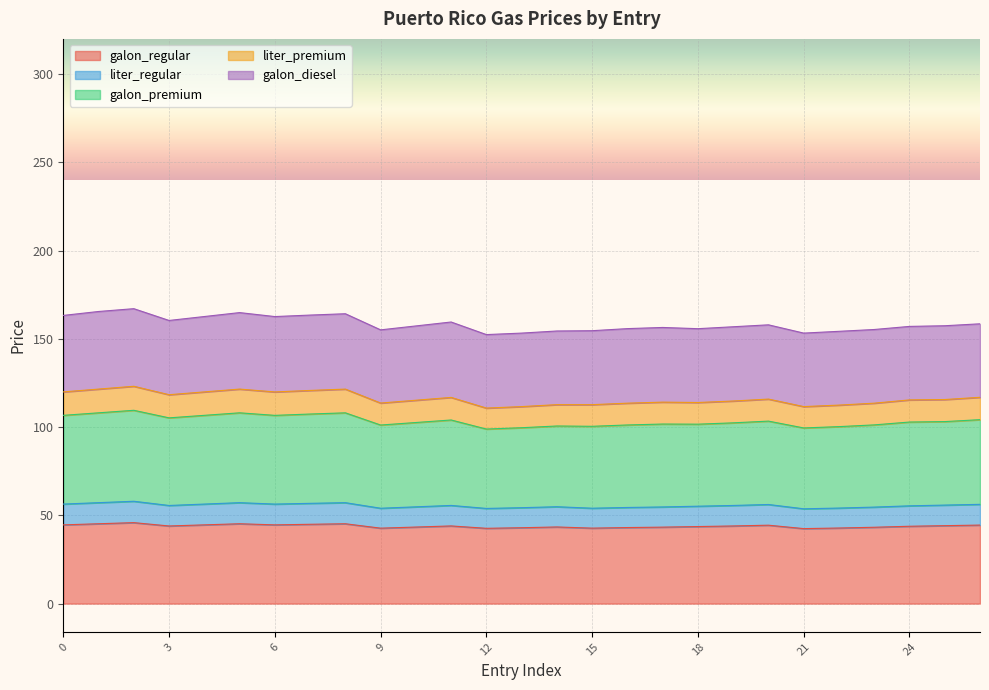

What is the difference between the galon_regular values at 4 and 26?

0.1